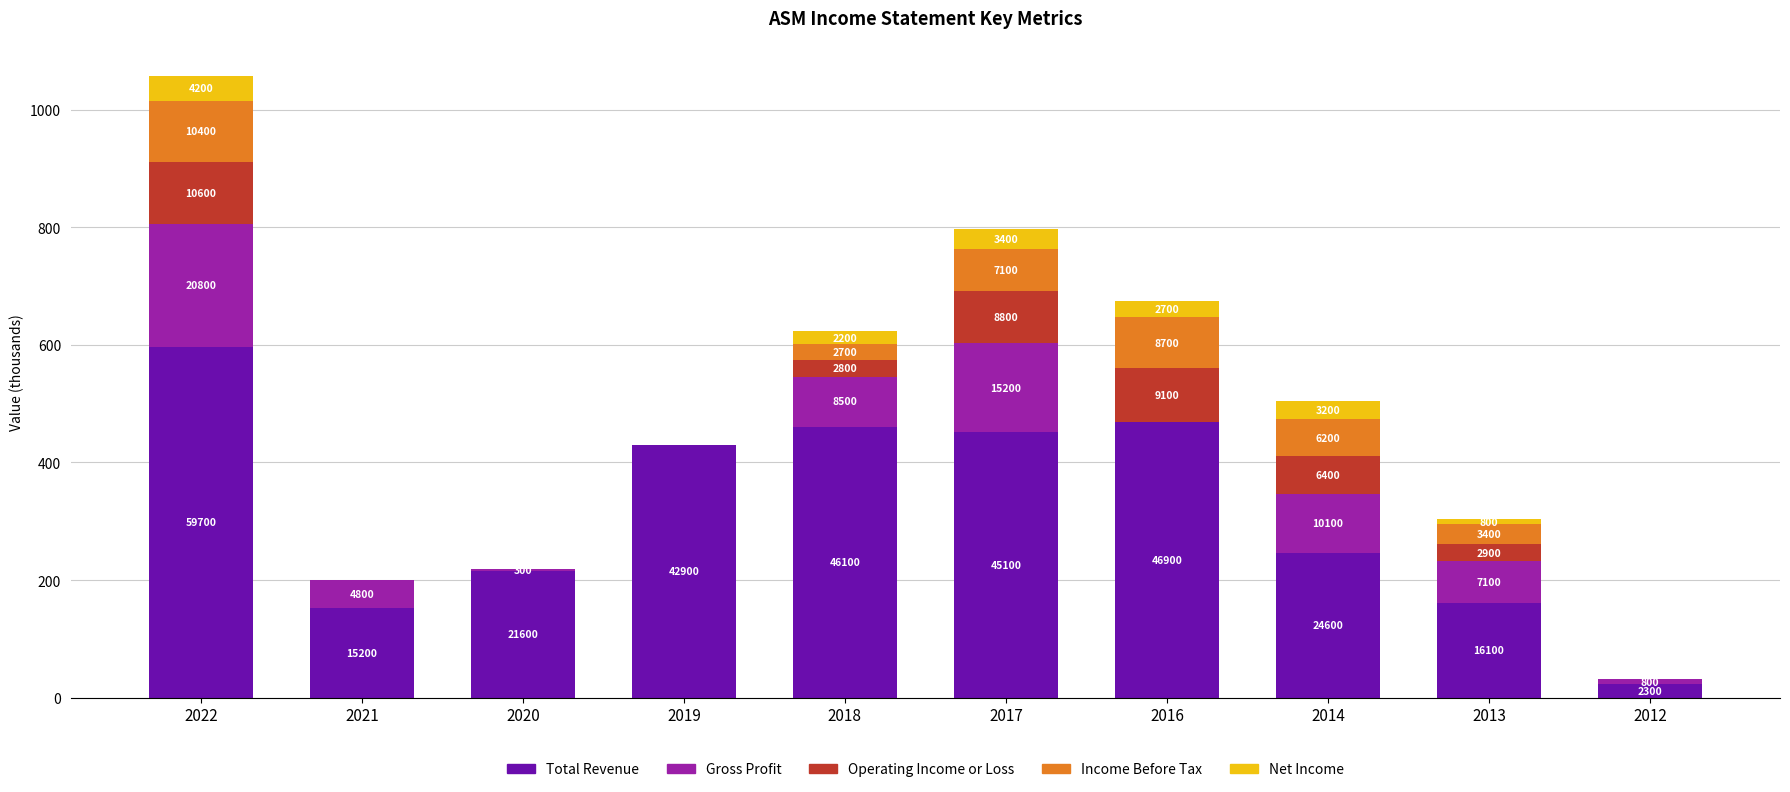

Between 2012 and 2019, which is larger?

2019